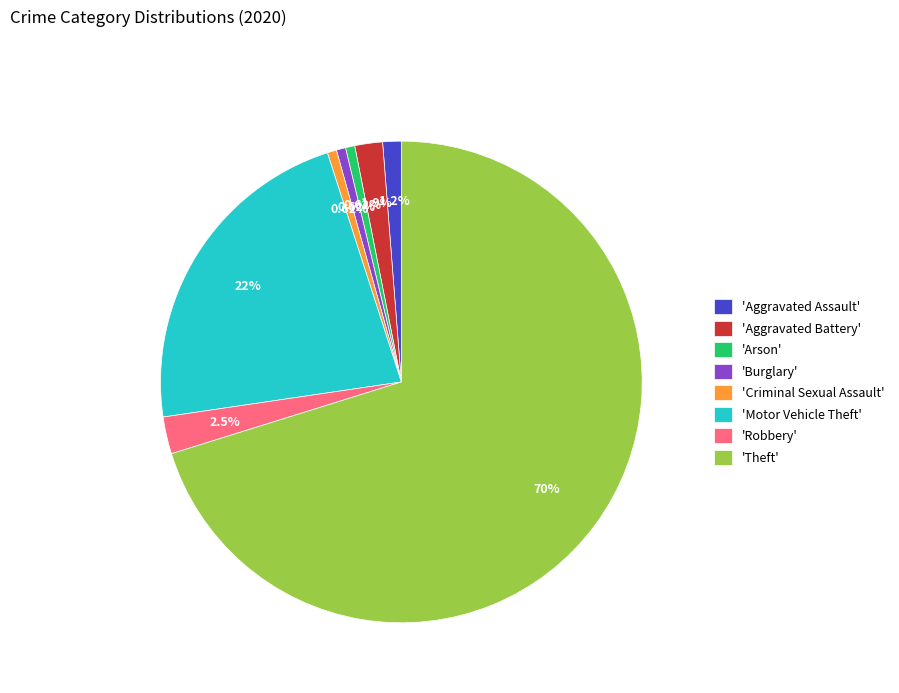

Which category has the biggest portion of the pie?

'Theft'